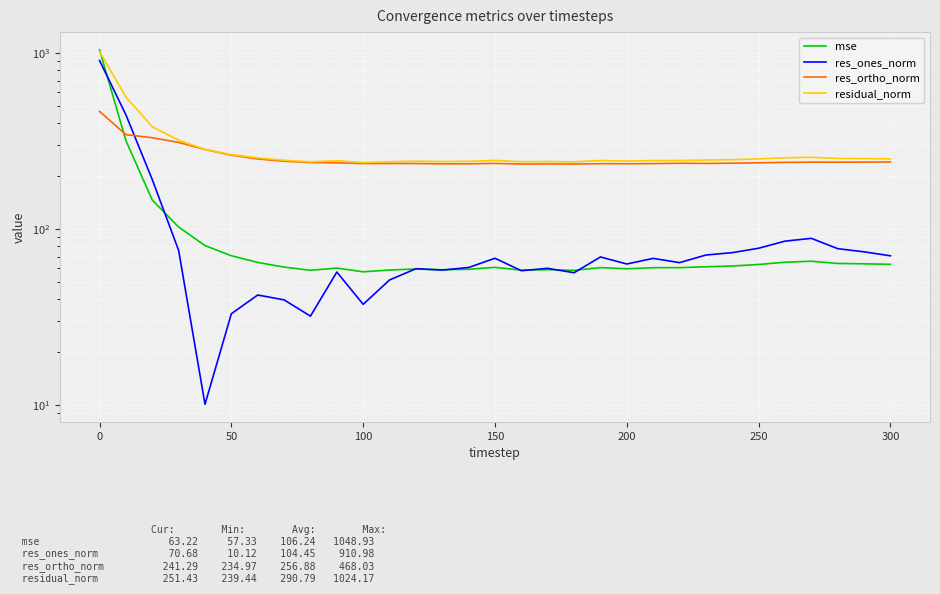

Does the chart display data point markers on the line(s)?

No